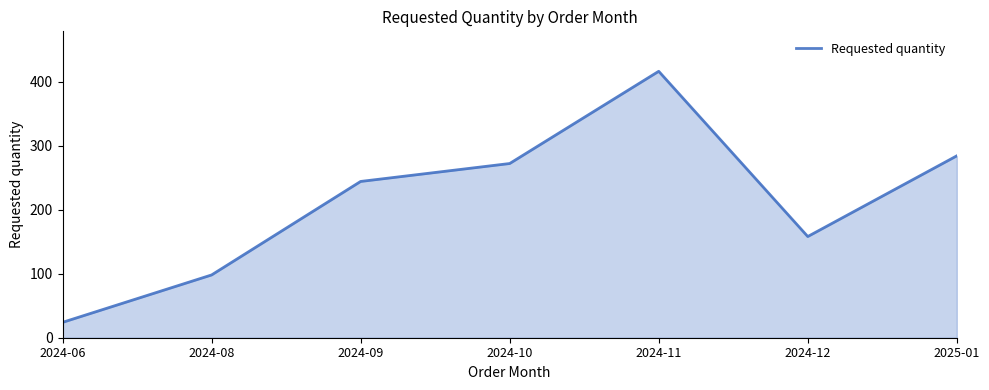

Rank the categories by value from lowest to highest.

2024-06, 2024-08, 2024-12, 2024-09, 2024-10, 2025-01, 2024-11